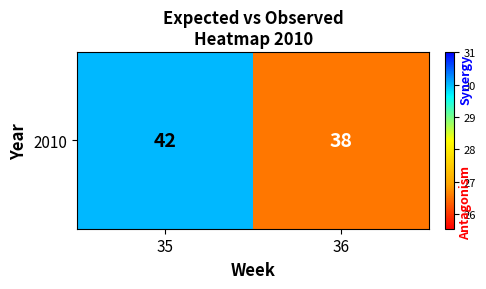

List the labels in order of value, smallest first.

36, 35